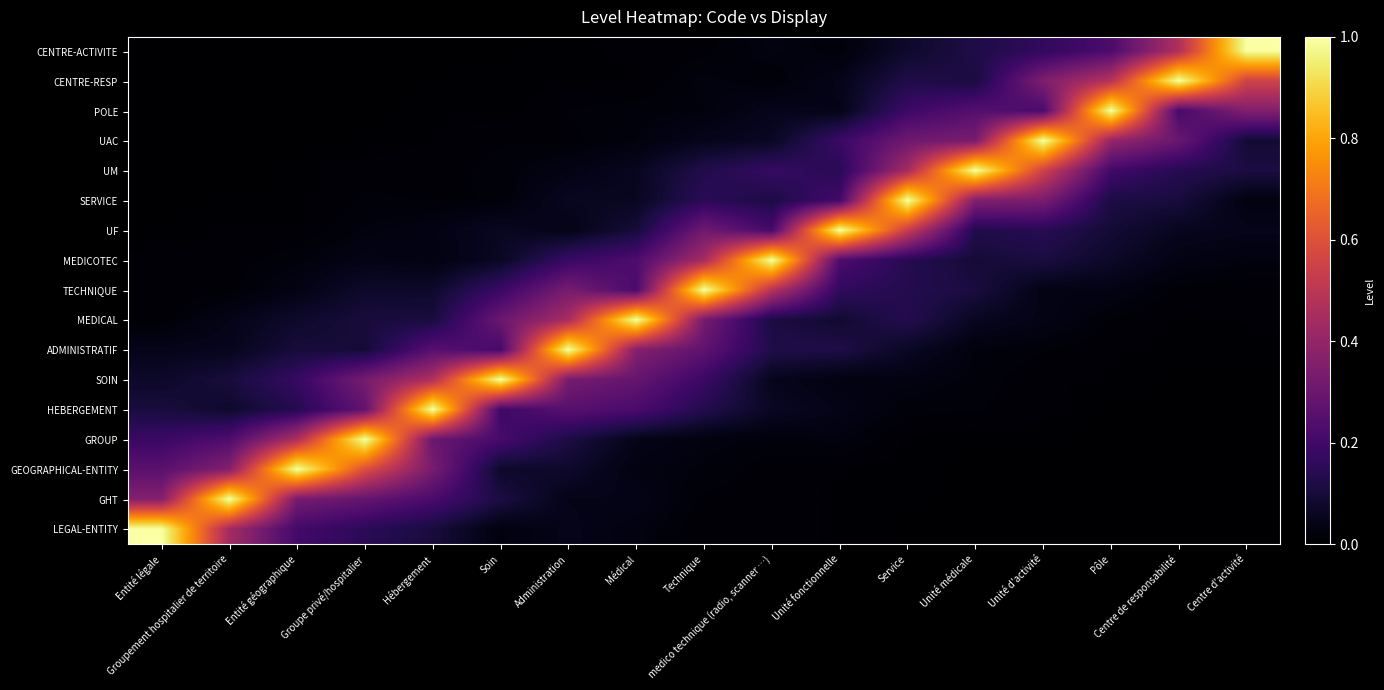

Reading right to left, list all the values displayed in this chart.

row_0: 1.0	0.5	0.2	0.2	0.1	0.1	0.0	0.0	0.0	0.0	0.0	0.0	0.0	0.0	0.0	0.0	0.0
row_1: 0.6	1.0	0.5	0.3	0.1	0.1	0.0	0.0	0.0	0.0	0.0	0.0	0.0	0.0	0.0	0.0	0.0
row_2: 0.4	0.2	1.0	0.2	0.2	0.2	0.0	0.0	0.0	0.0	0.0	0.0	0.0	0.0	0.0	0.0	0.0
row_3: 0.1	0.3	0.4	1.0	0.3	0.3	0.2	0.1	0.0	0.0	0.0	0.0	0.0	0.0	0.0	0.0	0.0
row_4: 0.1	0.1	0.2	0.6	1.0	0.4	0.1	0.2	0.1	0.1	0.0	0.0	0.0	0.0	0.0	0.0	0.0
row_5: 0.0	0.1	0.1	0.3	0.4	1.0	0.2	0.1	0.2	0.1	0.1	0.0	0.0	0.0	0.0	0.0	0.0
row_6: 0.0	0.1	0.1	0.1	0.1	0.5	1.0	0.2	0.3	0.1	0.0	0.1	0.0	0.0	0.0	0.0	0.0
row_7: 0.0	0.0	0.1	0.1	0.1	0.1	0.2	1.0	0.4	0.2	0.2	0.1	0.0	0.0	0.0	0.0	0.0
row_8: 0.0	0.0	0.0	0.0	0.1	0.1	0.2	0.5	1.0	0.2	0.3	0.2	0.1	0.1	0.0	0.0	0.0
row_9: 0.0	0.0	0.0	0.0	0.1	0.1	0.1	0.1	0.3	1.0	0.4	0.3	0.1	0.1	0.1	0.0	0.0
row_10: 0.0	0.0	0.0	0.0	0.0	0.1	0.1	0.1	0.3	0.4	1.0	0.2	0.3	0.1	0.1	0.1	0.0
row_11: 0.0	0.0	0.0	0.0	0.0	0.0	0.0	0.1	0.2	0.3	0.3	1.0	0.5	0.3	0.2	0.1	0.1
row_12: 0.0	0.0	0.0	0.0	0.0	0.0	0.0	0.1	0.1	0.2	0.3	0.2	1.0	0.3	0.1	0.1	0.1
row_13: 0.0	0.0	0.0	0.0	0.0	0.0	0.0	0.0	0.0	0.0	0.1	0.2	0.3	1.0	0.5	0.2	0.2
row_14: 0.0	0.0	0.0	0.0	0.0	0.0	0.0	0.0	0.0	0.0	0.1	0.1	0.3	0.6	1.0	0.4	0.3
row_15: 0.0	0.0	0.0	0.0	0.0	0.0	0.0	0.0	0.0	0.0	0.0	0.1	0.2	0.3	0.3	1.0	0.4
row_16: 0.0	0.0	0.0	0.0	0.0	0.0	0.0	0.0	0.0	0.0	0.0	0.0	0.1	0.2	0.2	0.4	1.0